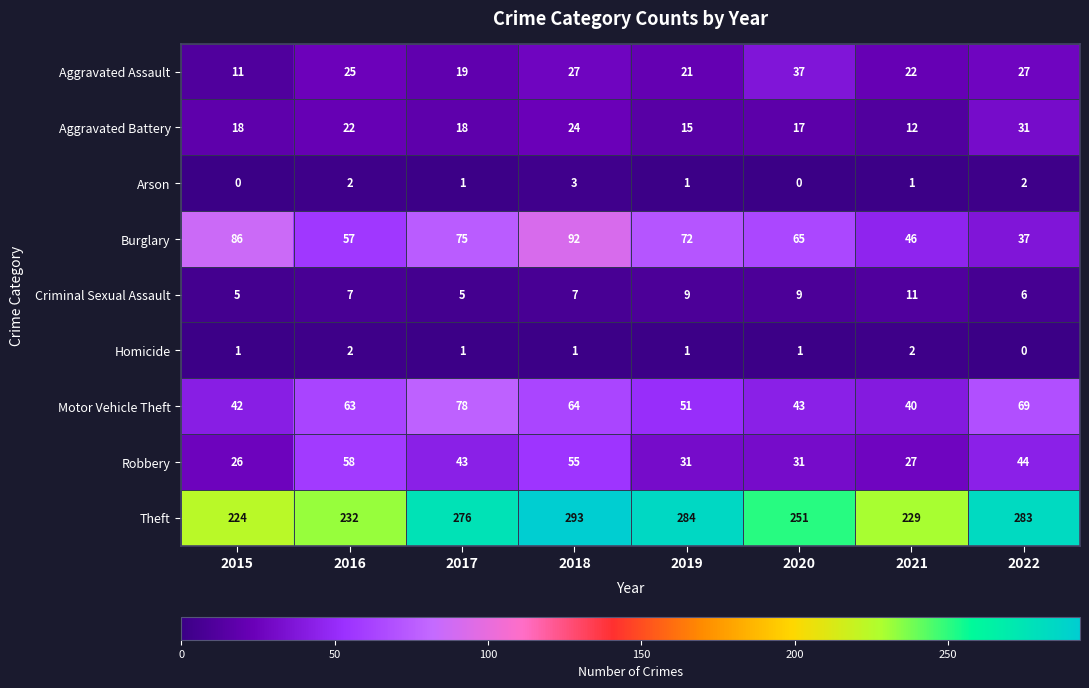

At which category is the sum across all series the highest?

2018